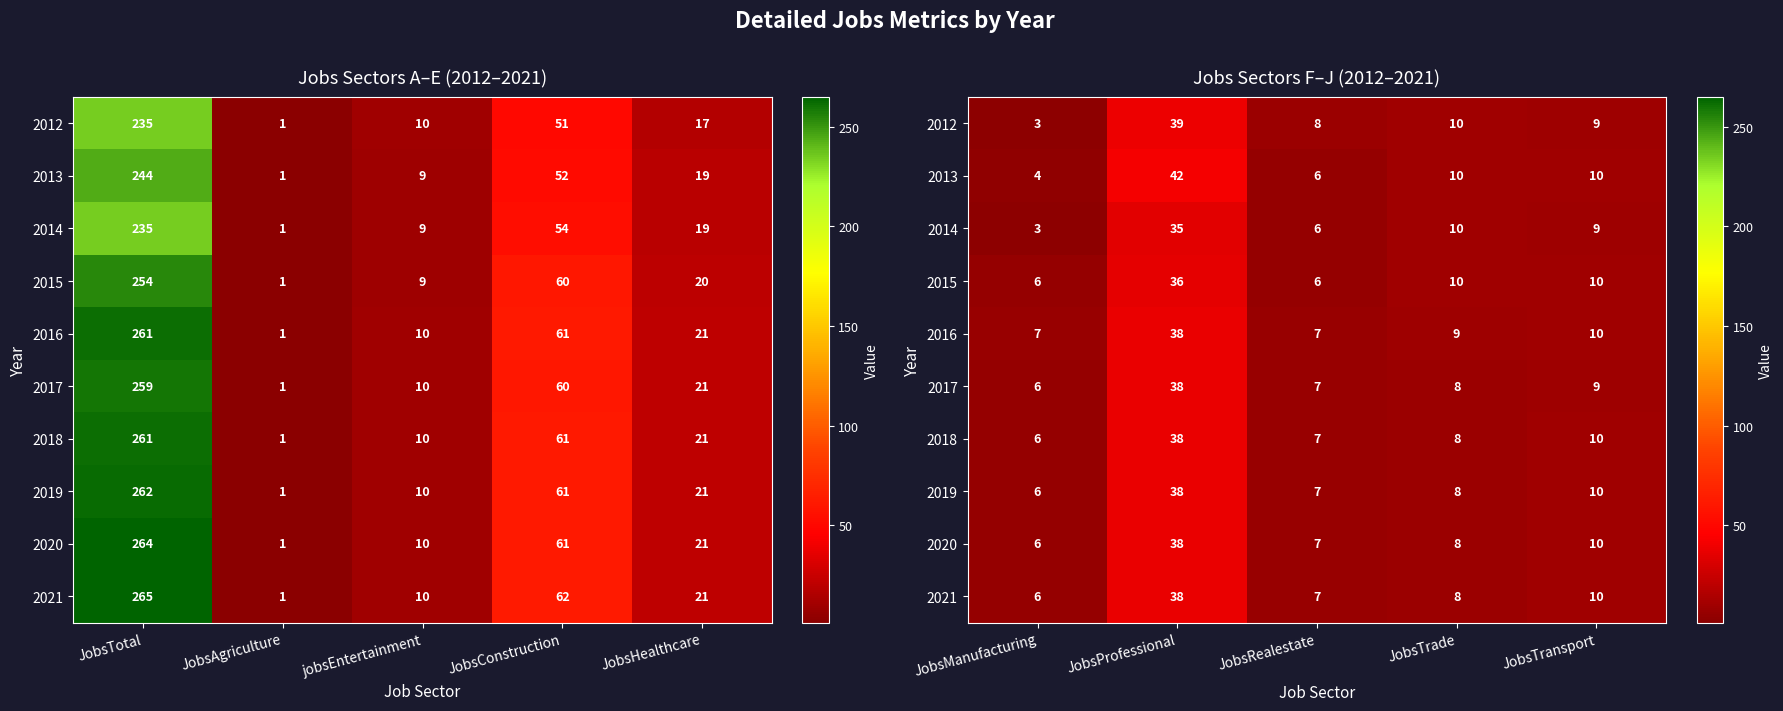

What value does the 2016 series have at JobsRealestate, to the nearest 10?

10